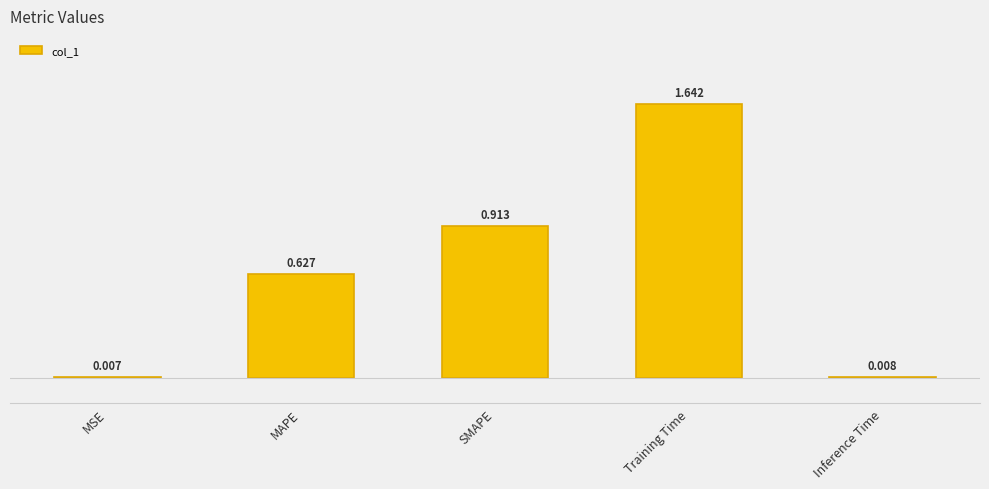

Rank the categories by value from lowest to highest.

MSE, Inference Time, MAPE, SMAPE, Training Time